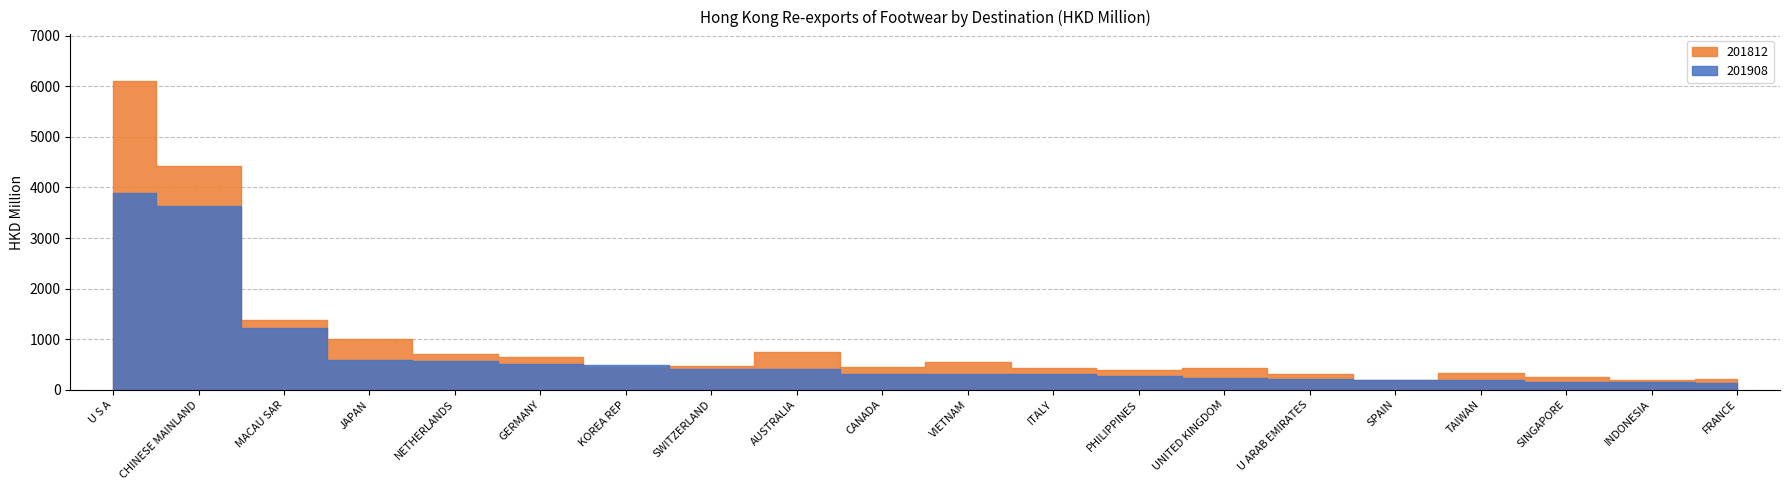

What is the label of the 10th point from the left?

CANADA